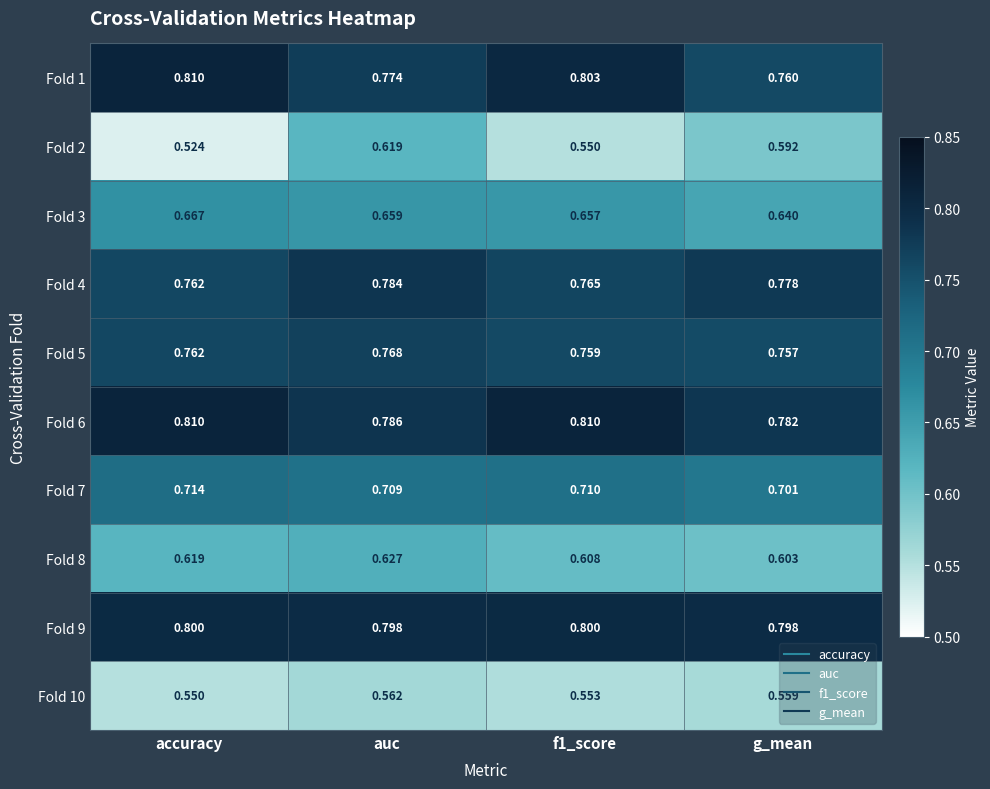

At which label is Fold 10 closest to 0?

accuracy